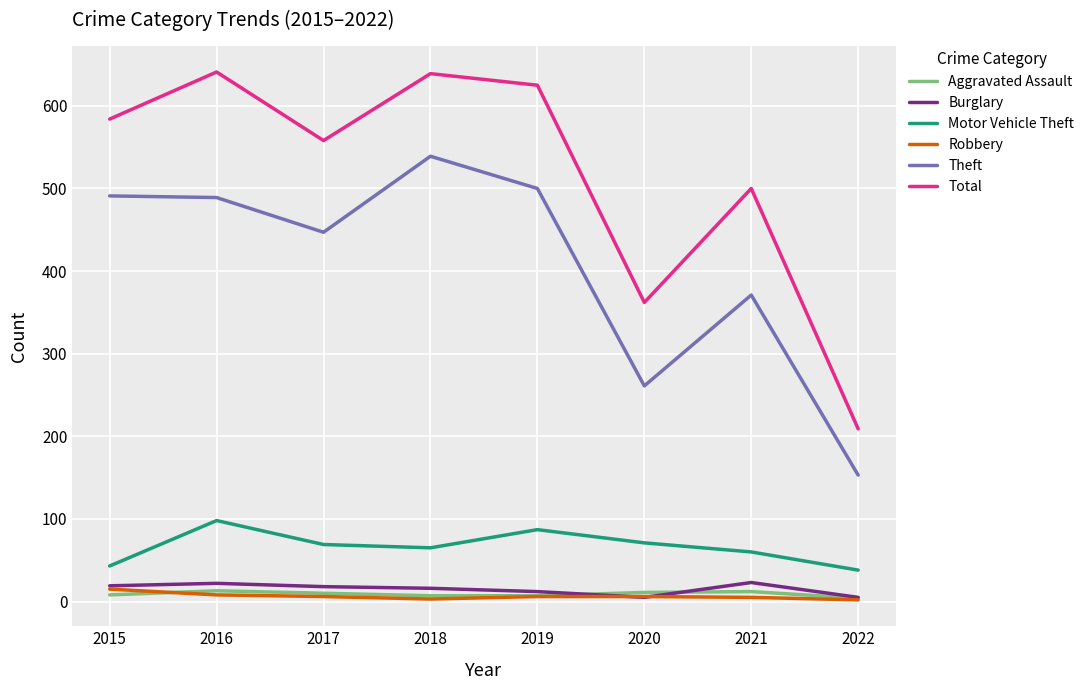

True or false: Aggravated Assault has a value of 7 at 2019.

True